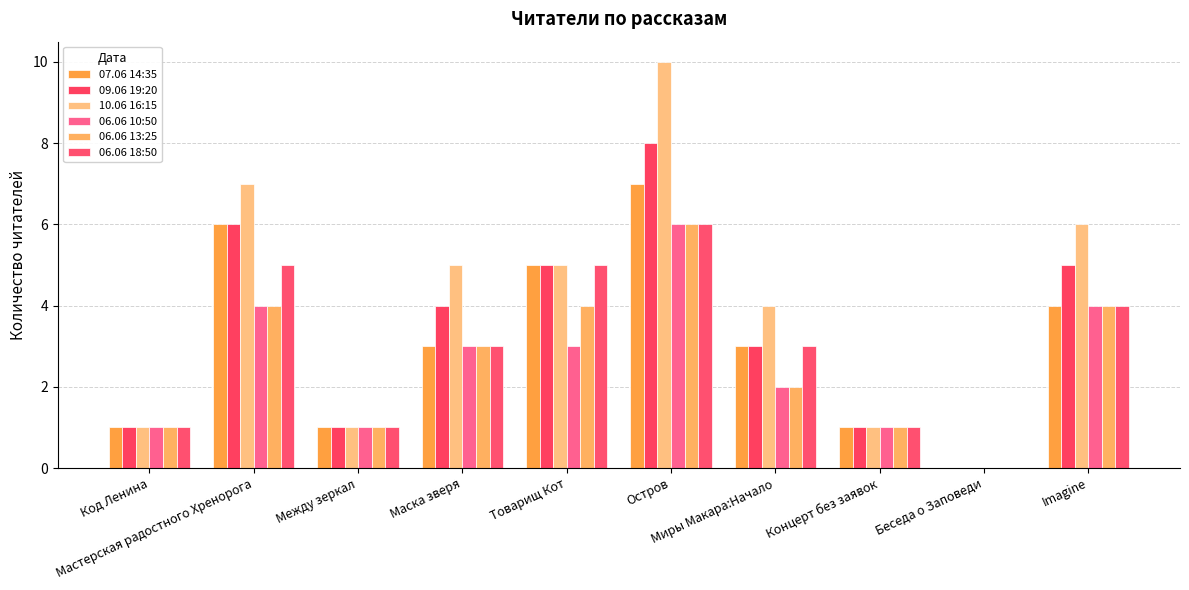

What is the value of the 06.06 10:50 bar at the 7th from the left?

2